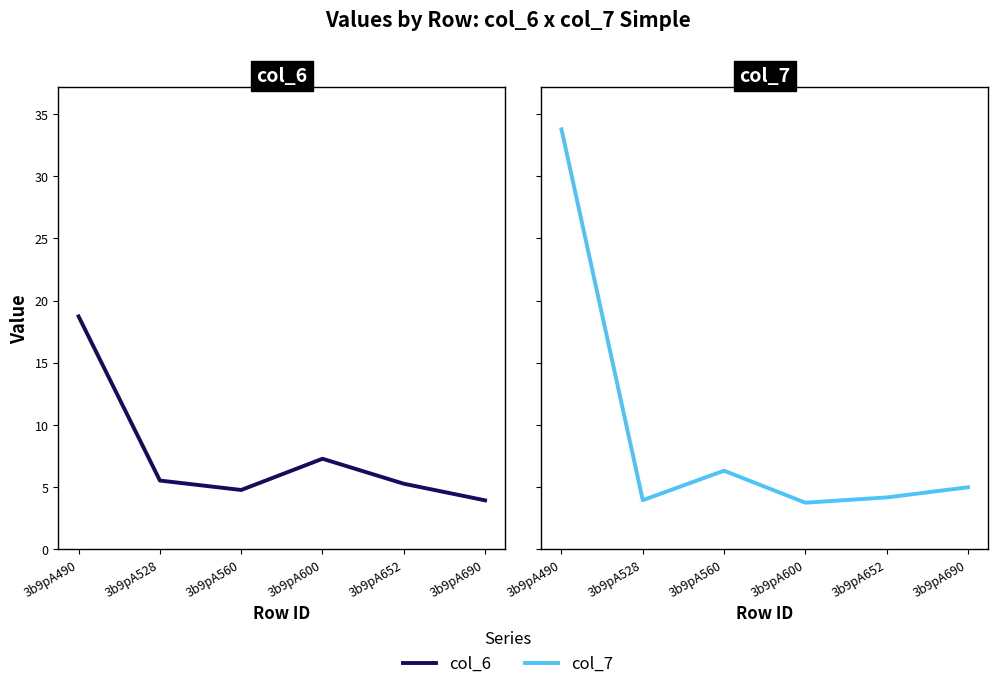

How many lines are shown in the chart?

2